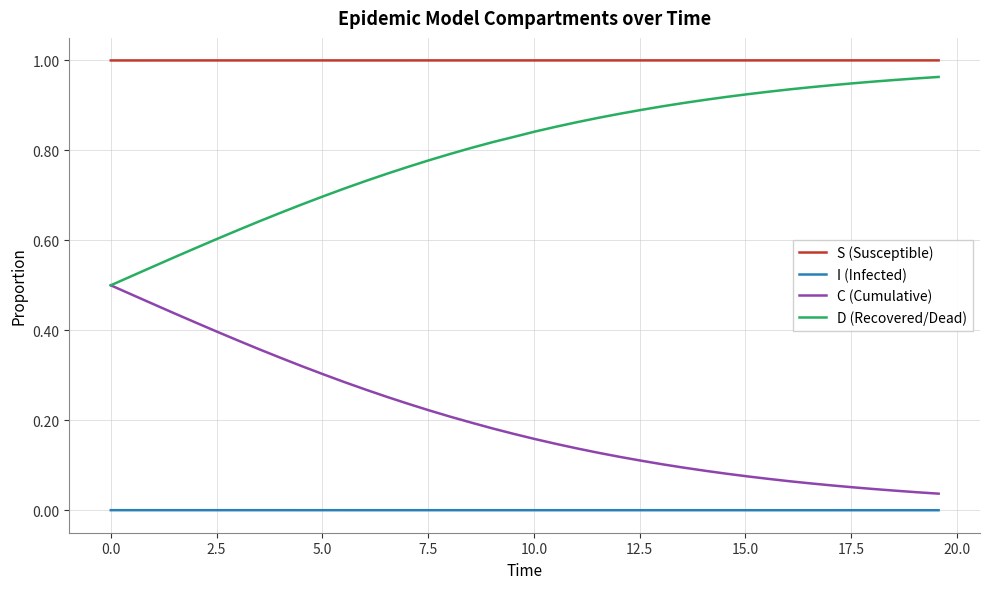

True or false: I (Infected) and C (Cumulative) cross at least once.

False